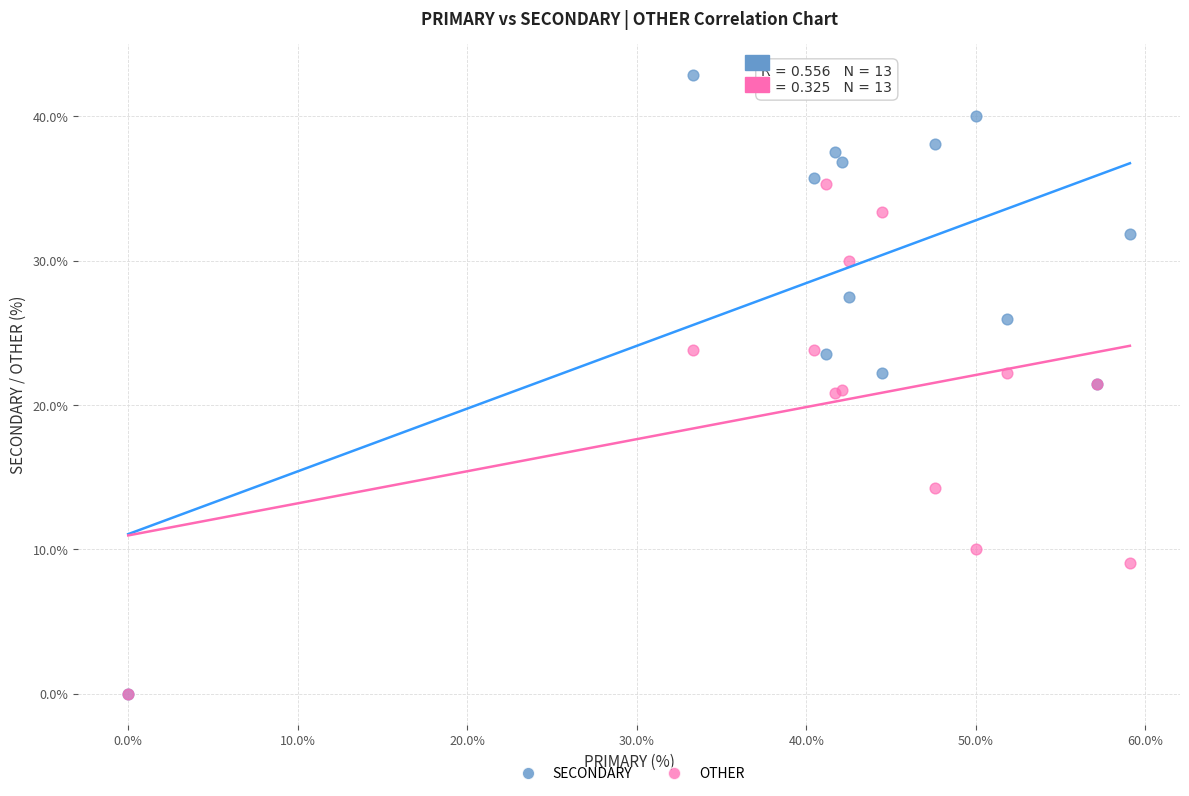

In the OTHER series, what Y value is closest to 17?

14.3